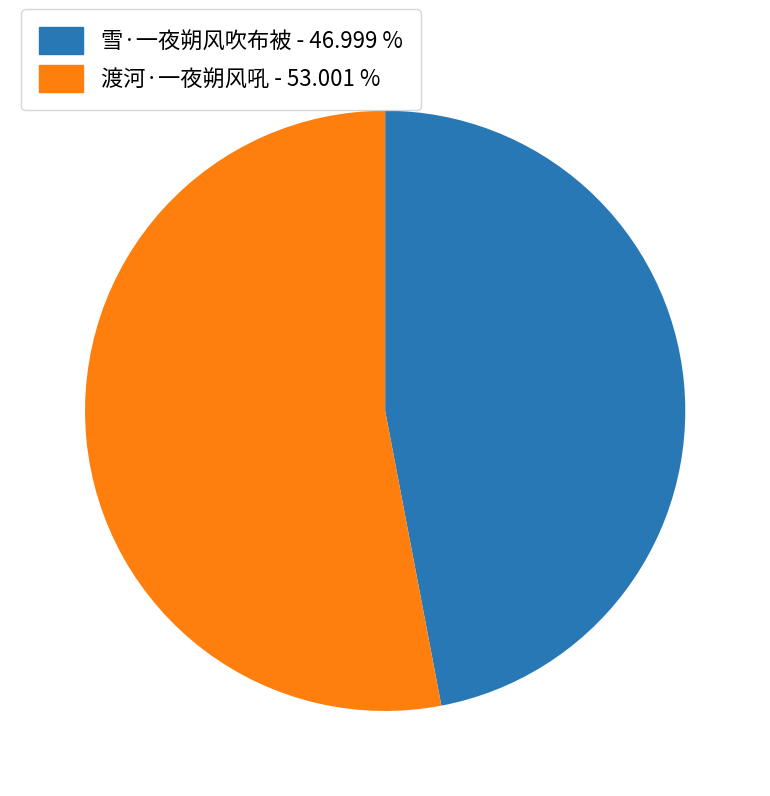

How many segments does this pie chart have?

2